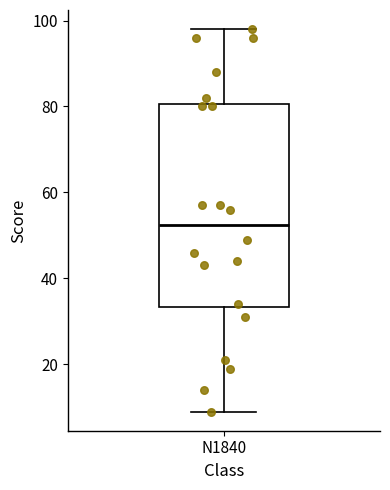

Read this box plot against the y-axis: the position of the median line, the range covered by the box, and the ends of both whiskers. The values are not printed on the chart, so give them approximately, as read against the axis.

median 52, box 34 to 80, whiskers 10 to 98